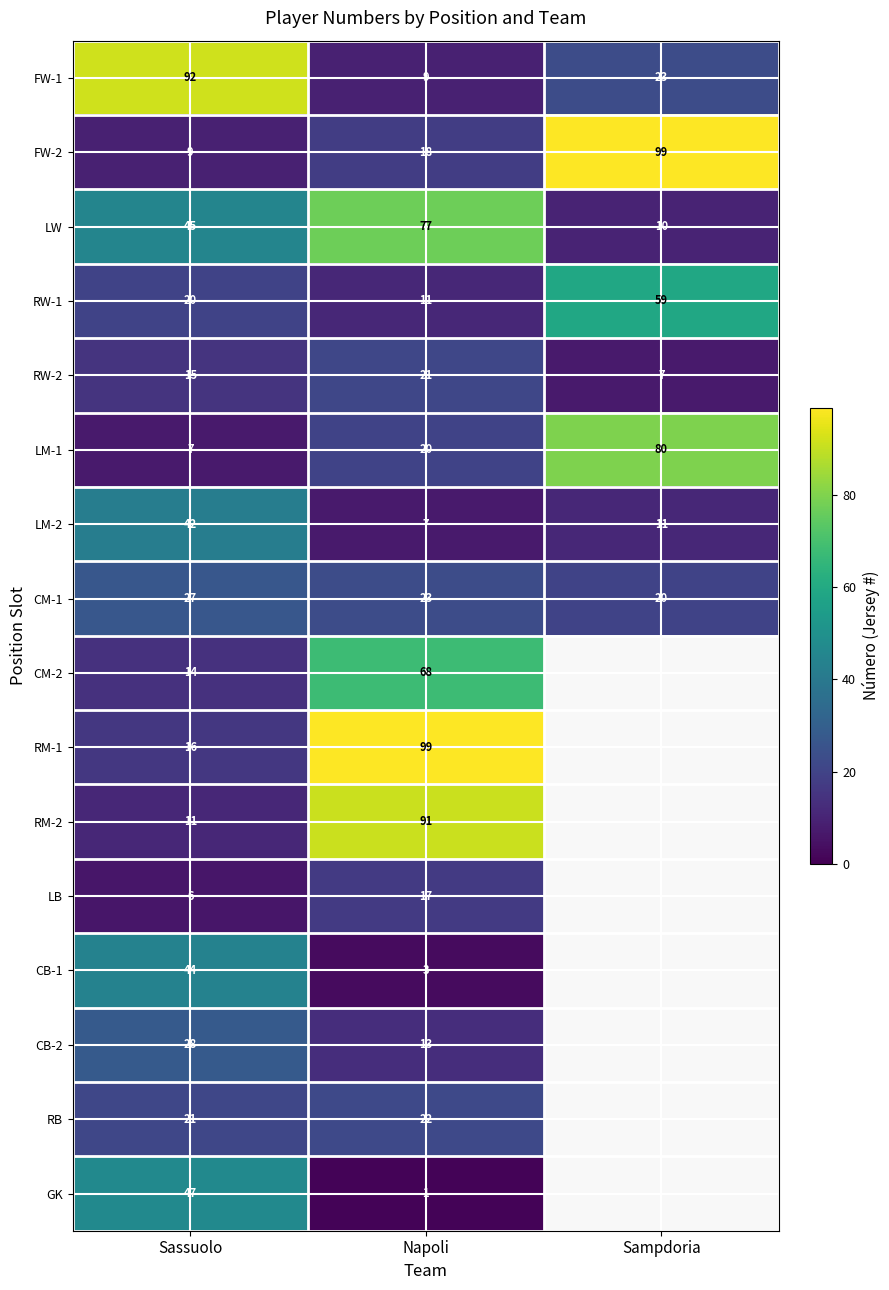

At which label does RW-2 reach its minimum?

Sampdoria